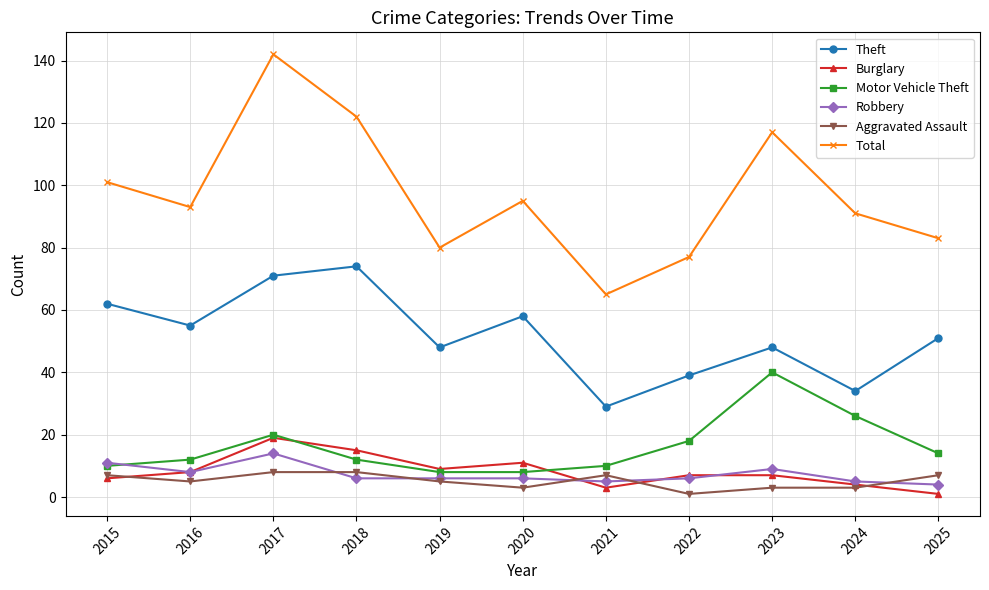

What is the value of the Burglary point at the 11th from the left?

1